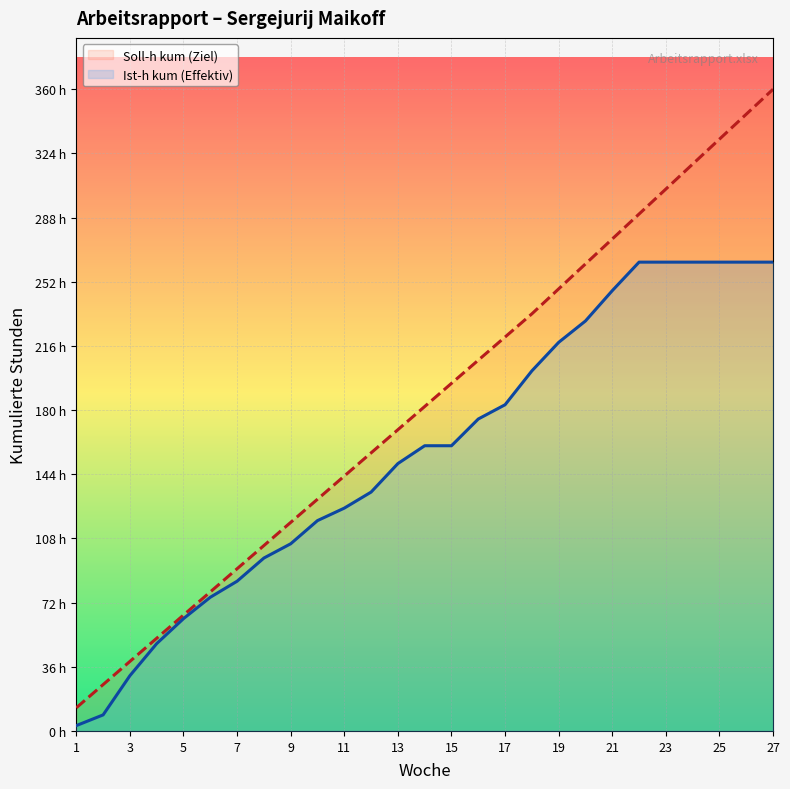

Is it true that Ist-h kum (Effektiv) equals 42 at 19?

False